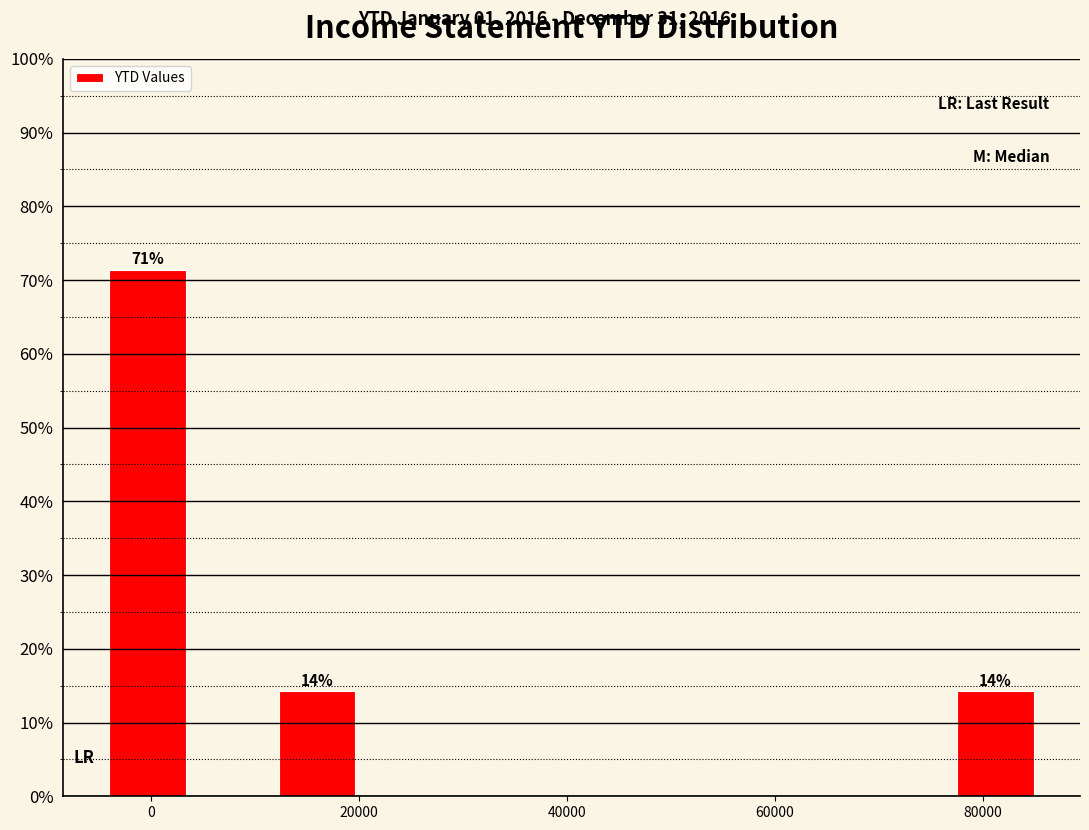

Which range on the x-axis has the tallest bar?

-4000 to 4000